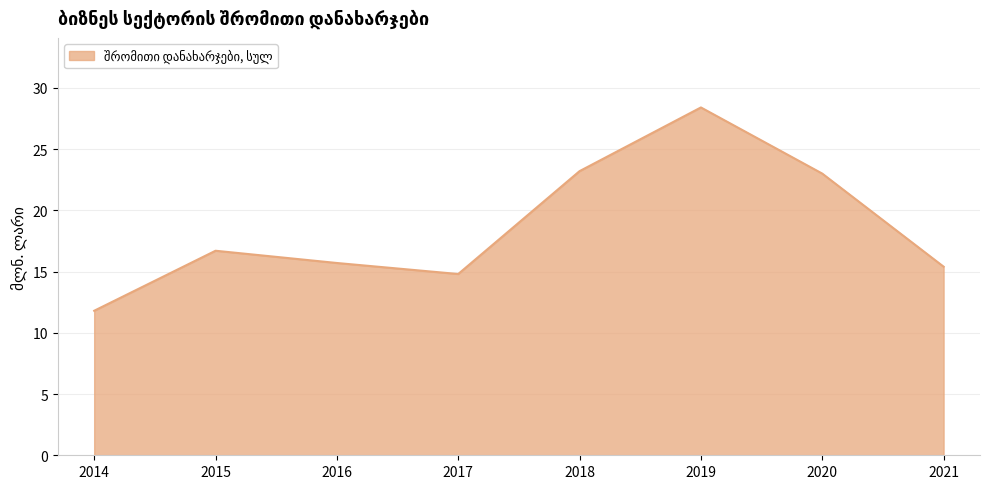

What is the average value?

18.6